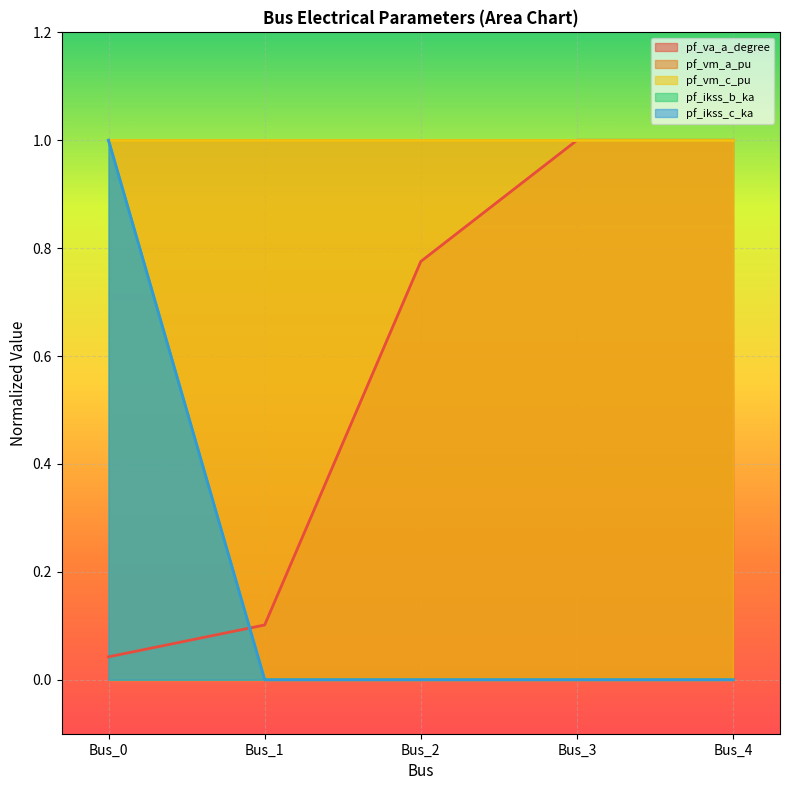

The pf_ikss_b_ka series shows 0.2 at Bus_0. True or false?

False